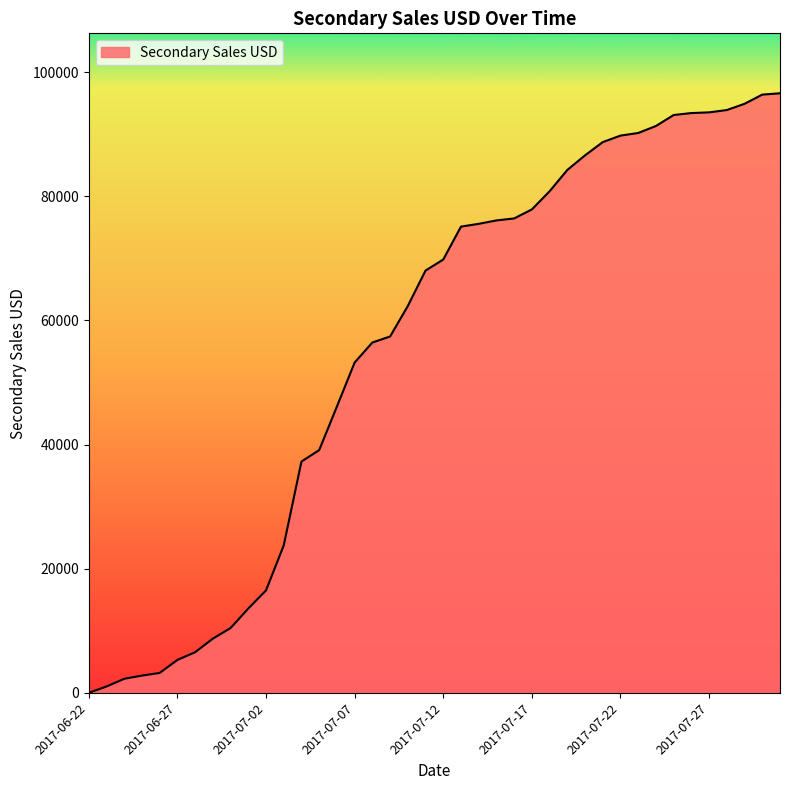

How many lines are shown in the chart?

1